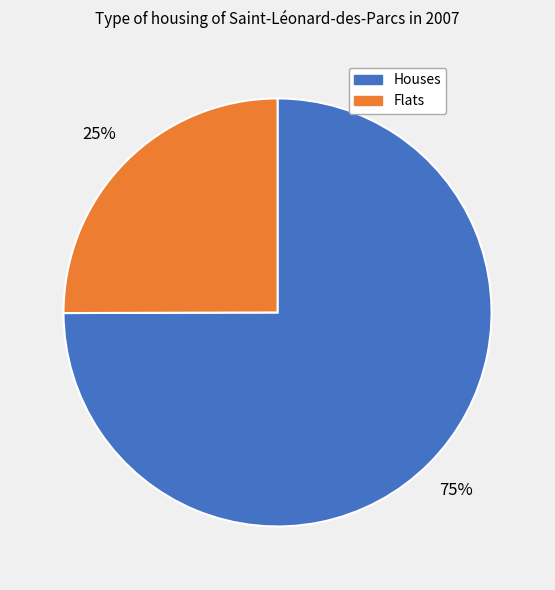

To the nearest percent, what is the average slice percentage?

50%